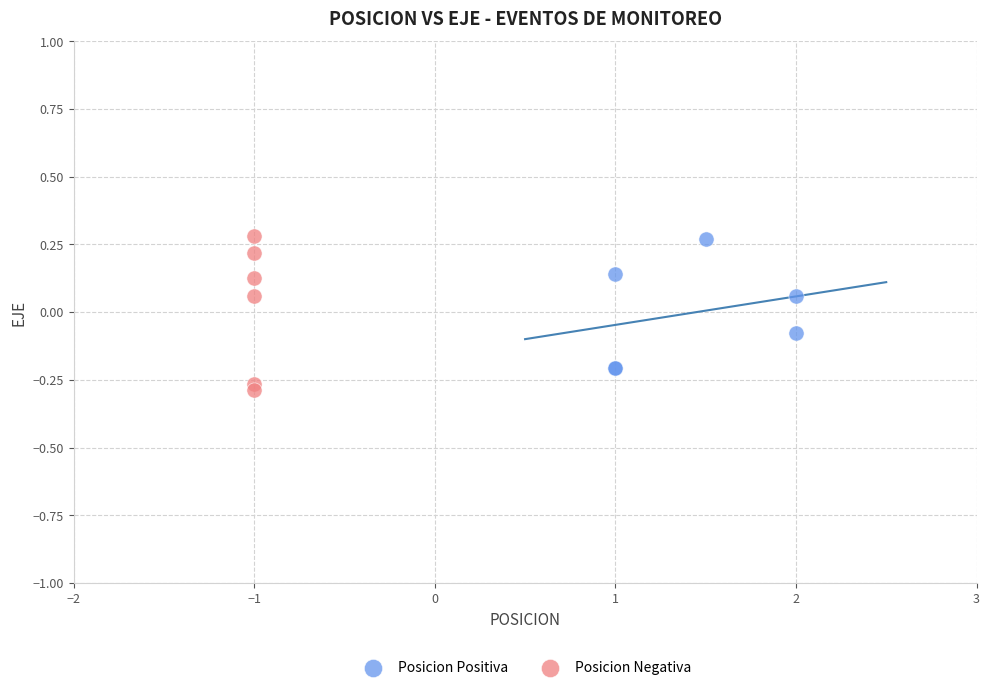

Which series has the largest Y range (max minus min)?

Posicion Negativa